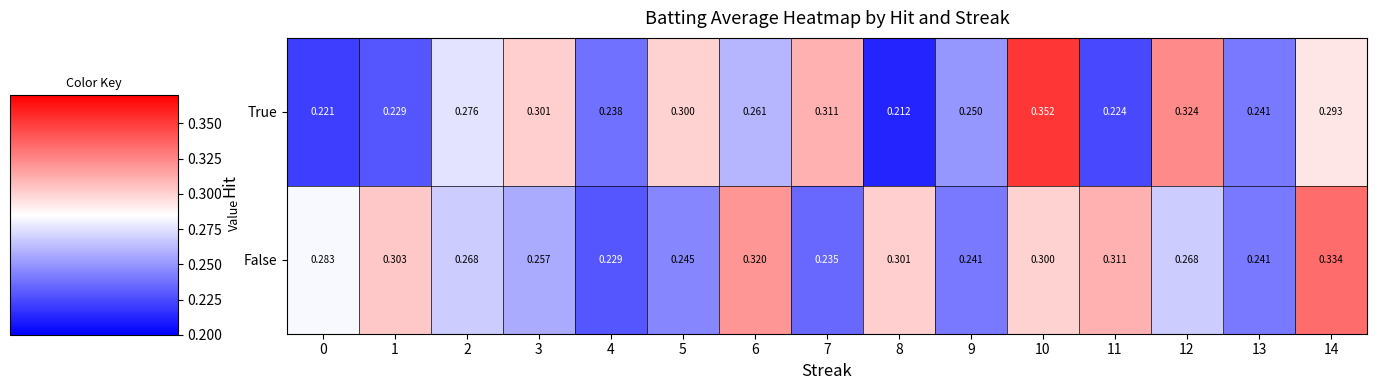

At which category does the chart reach its minimum across all series?

8